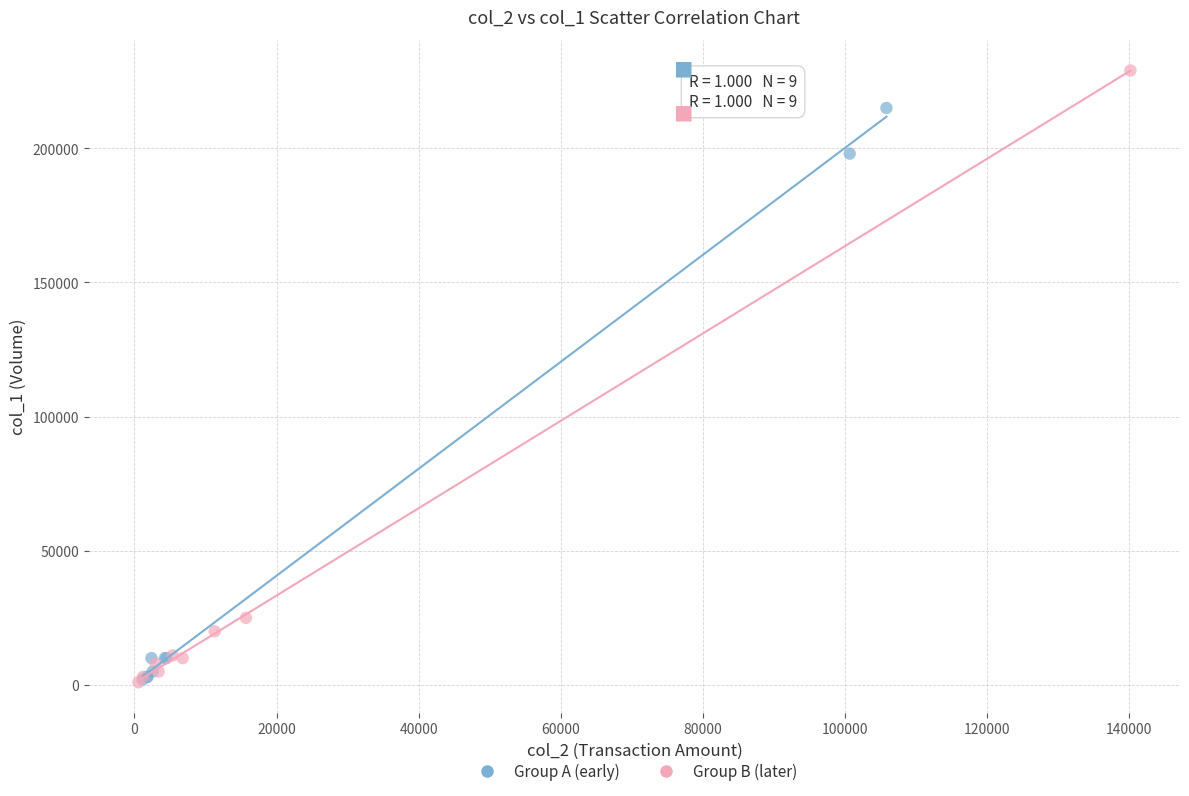

Which series has the widest spread of Y values?

Group B (later)